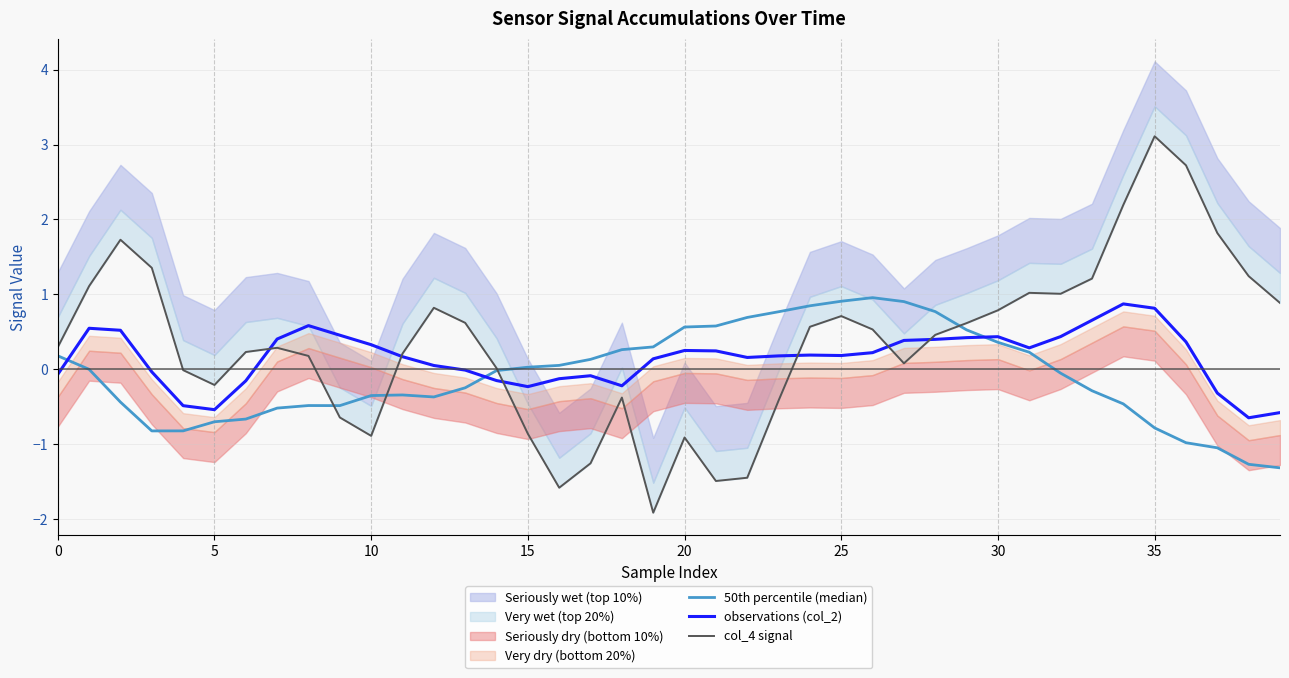

What is the maximum value for observations (col_2)?

0.9